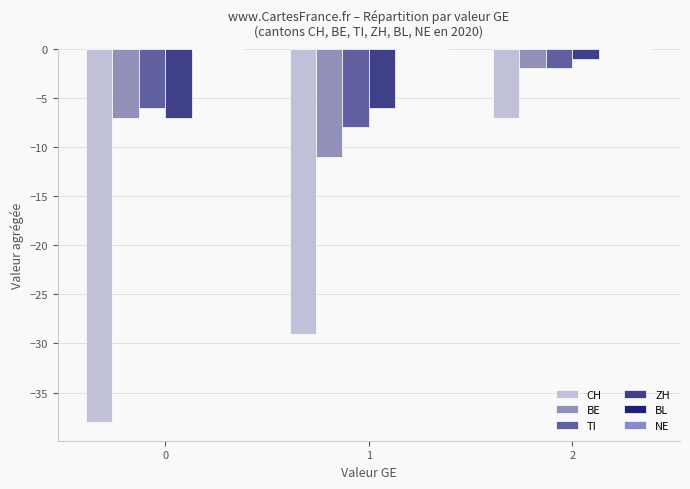

What is the average value of the CH series?

-25